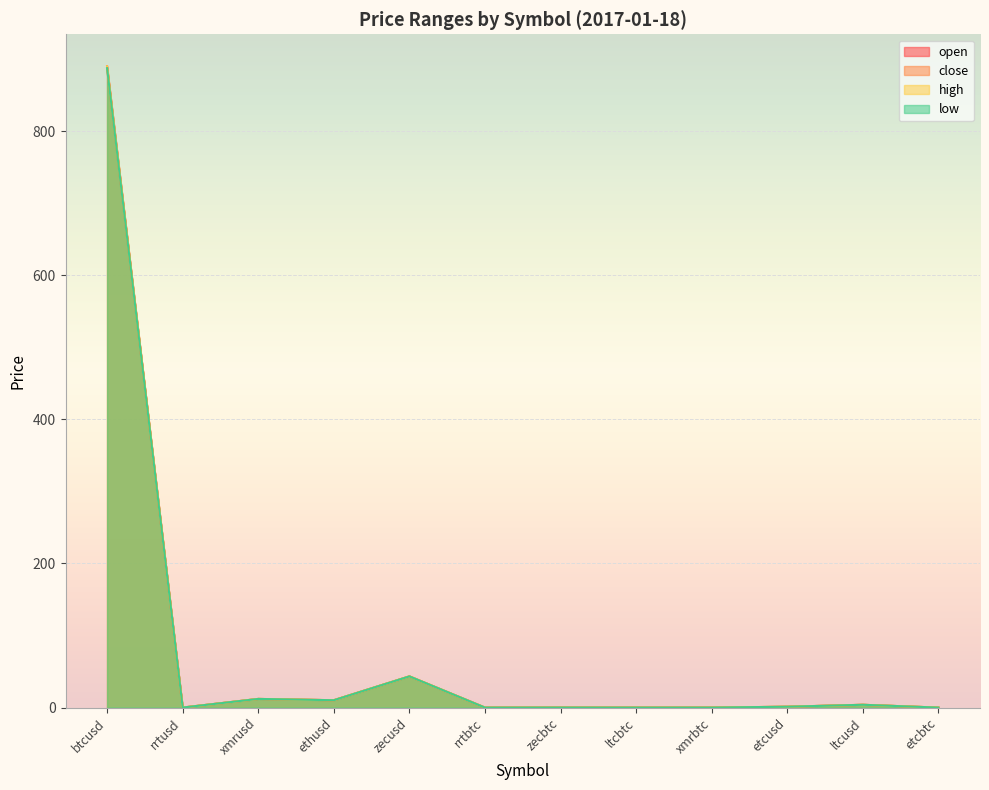

Count the number of data series in this chart.

4